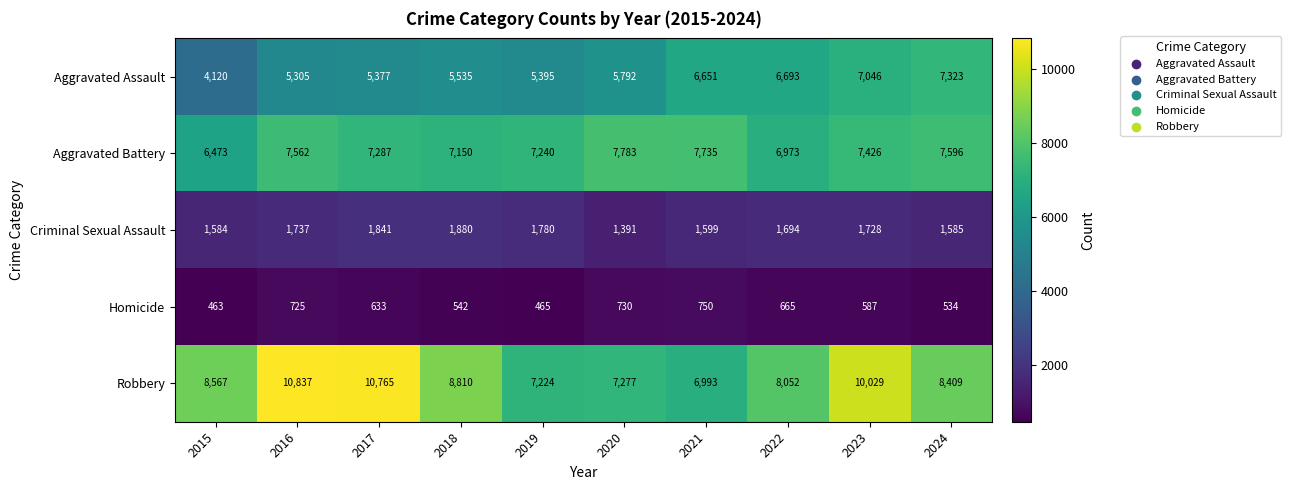

Read the Aggravated Assault value at 2016, to the nearest 100.

5300